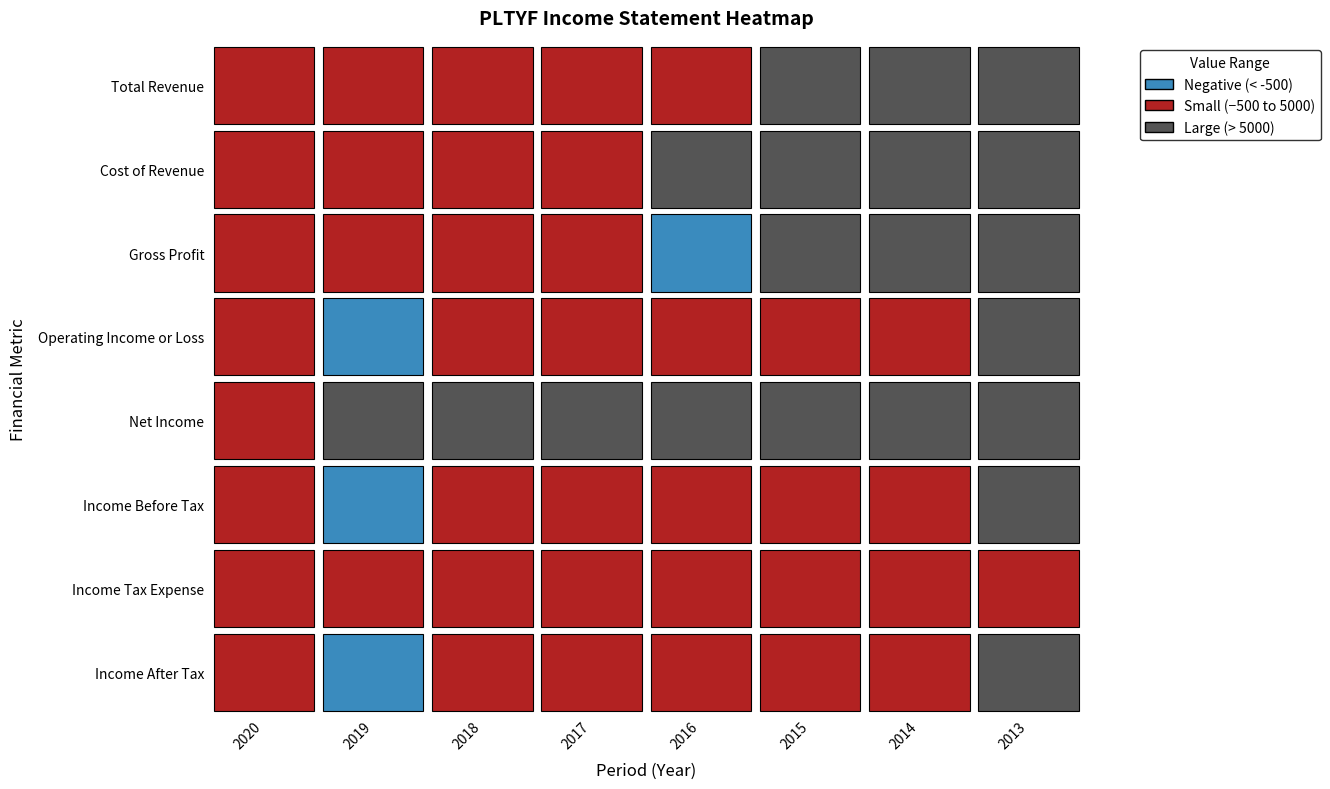

Reading left to right, transcribe all the data shown in this chart.

Total Revenue: 0	0	0	0	0	150200	120300	164500
Cost of Revenue: 0	0	0	0	124100	115800	103900	145600
Gross Profit: 0	0	0	0	-124100	34500	16300	18900
Operating Income or Loss: 0	-1900	700	0	800	-300	4300	11000
Net Income: -500	5200	22800	18000	88800	16900	21500	10400
Income Before Tax: -400	-1500	1100	300	900	-200	4400	10900
Income Tax Expense: 100	100	300	100	100	0	400	500
Income After Tax: -500	-1600	800	200	800	-200	4000	10400